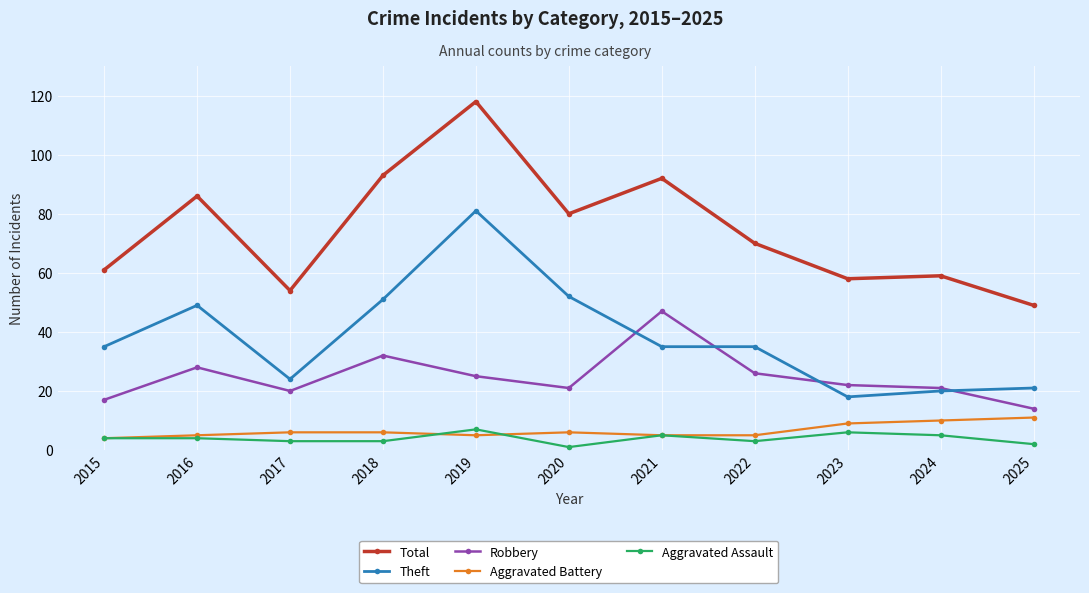

True or false: Aggravated Assault and Theft intersect in this chart.

False